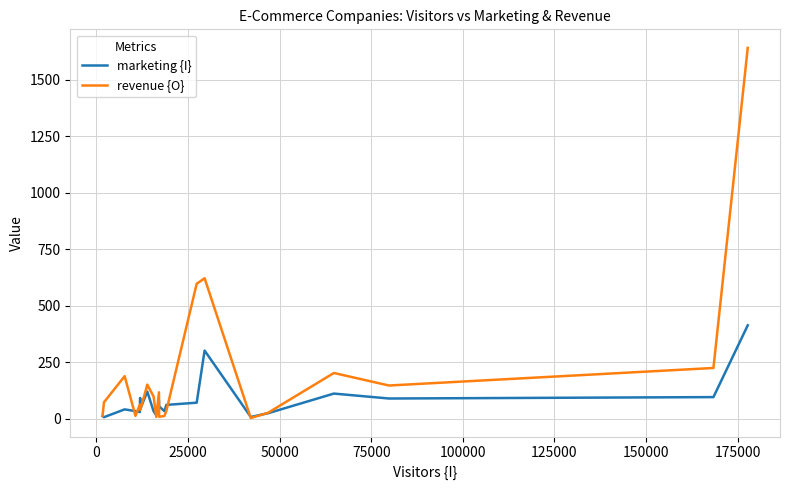

How many values in the revenue {O} series are below 73?

11